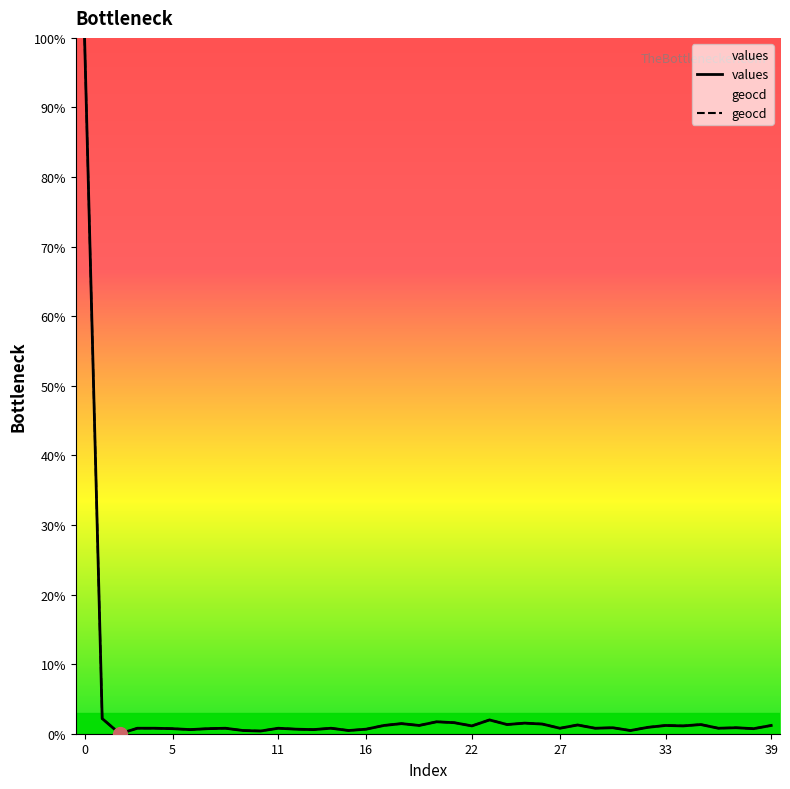

What is the greatest value displayed?

100.0